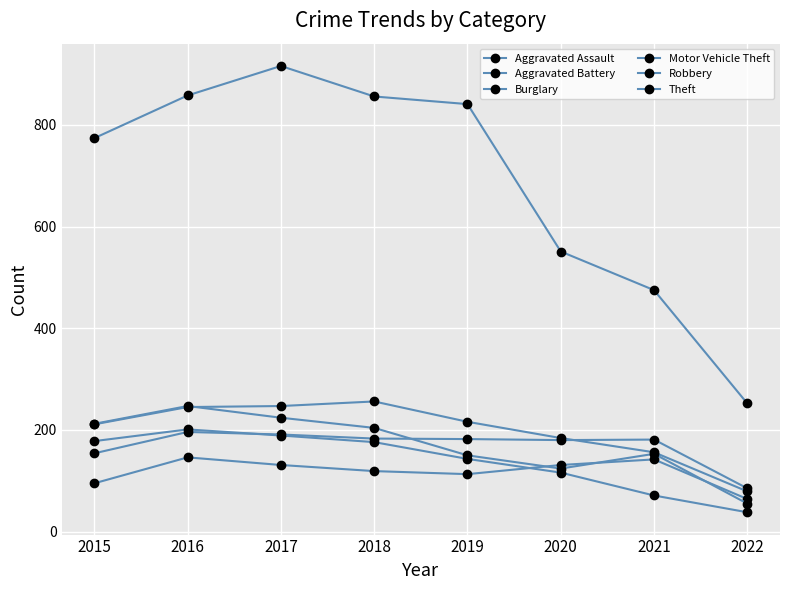

Does the chart display data point markers on the line(s)?

Yes